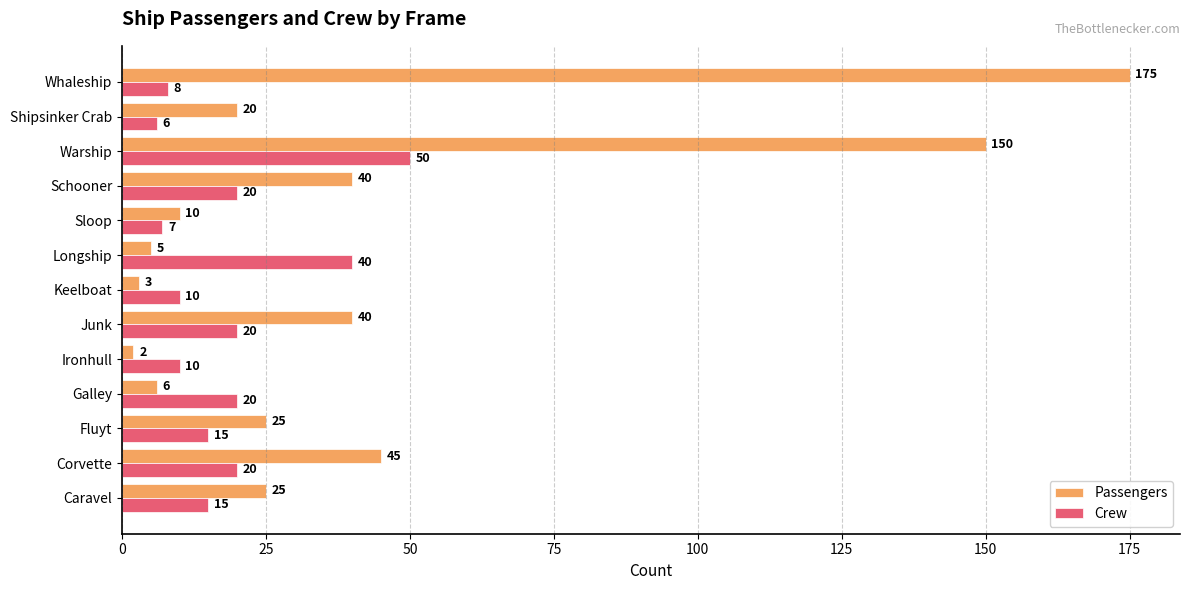

What is the difference between the maximum and minimum values in the Crew series?

44